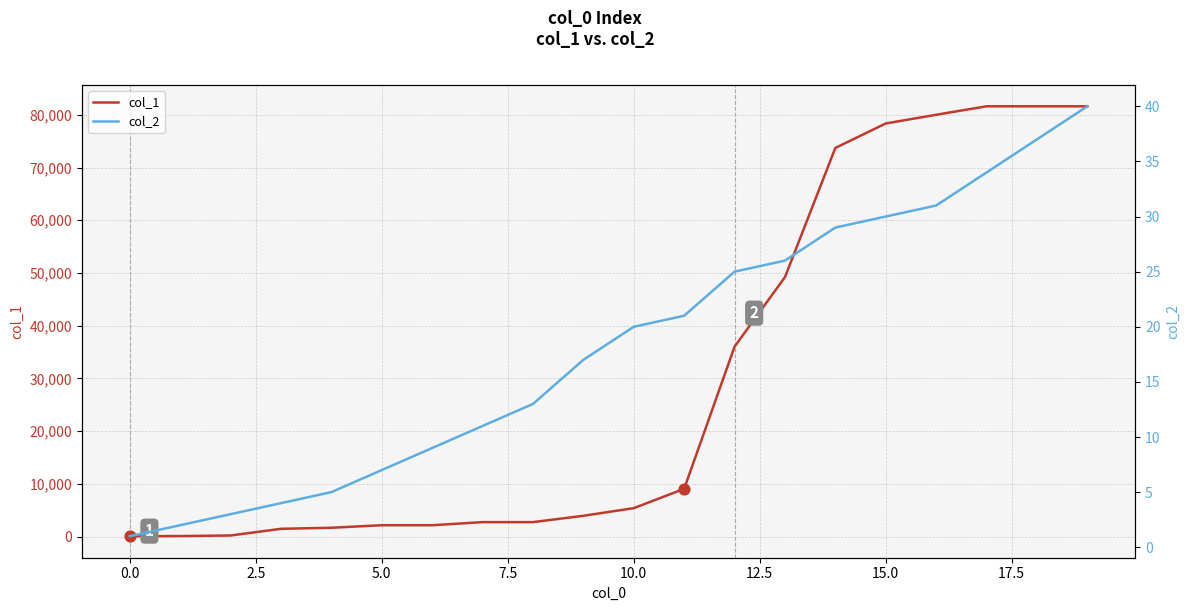

Which series has the largest total across all categories?

col_1